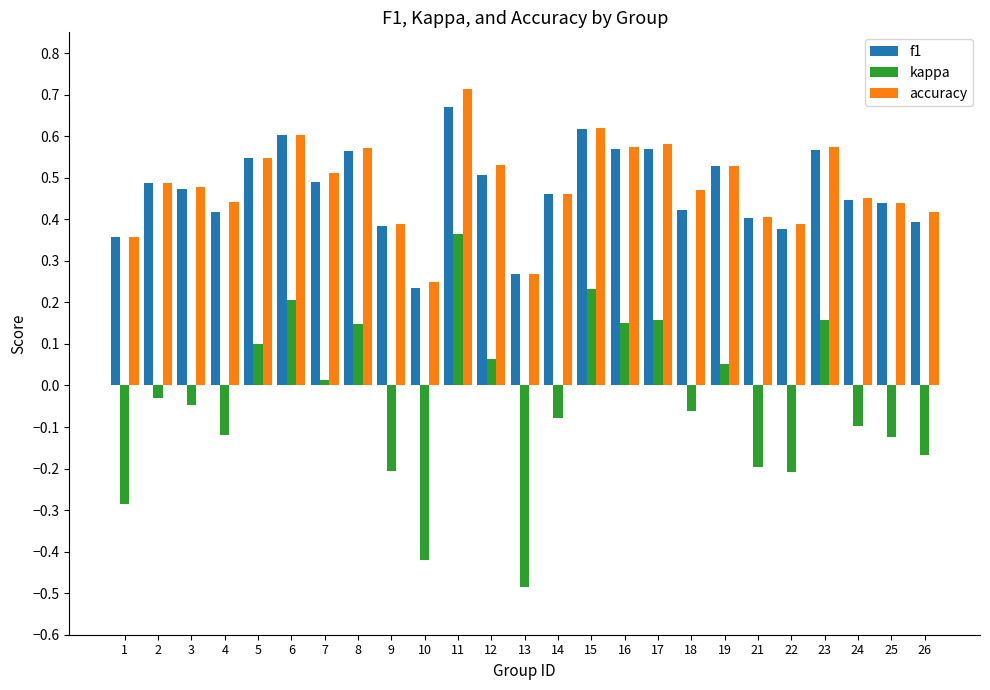

Which series has the largest range (max minus min)?

kappa